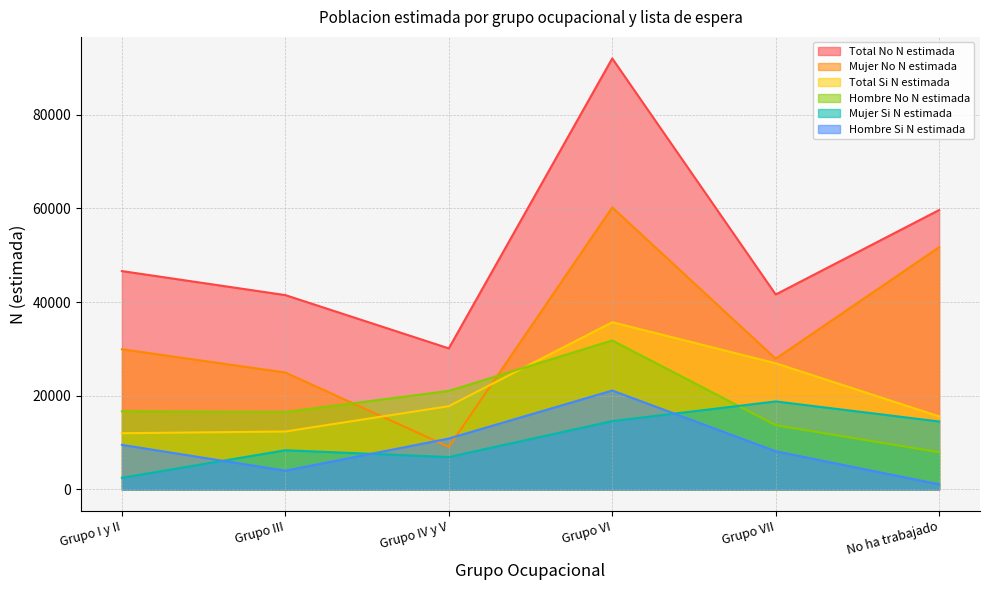

Between Grupo VI and No ha trabajado, which series saw the biggest shift?

Total No N estimada